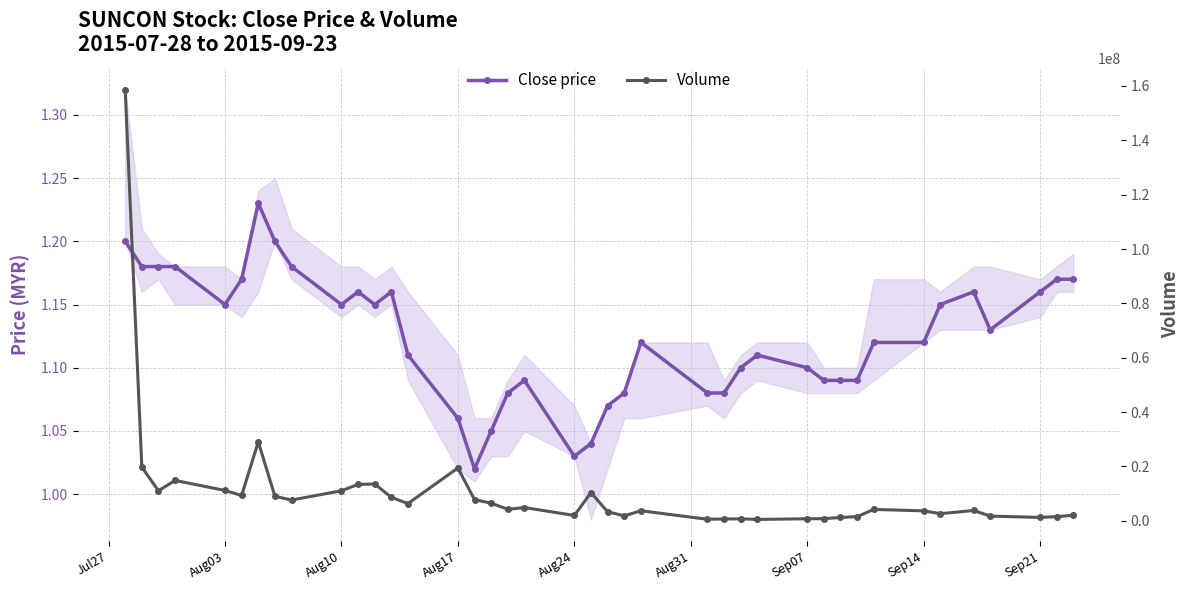

What is the difference between the second highest and minimum values in the Volume series?

28543100.0